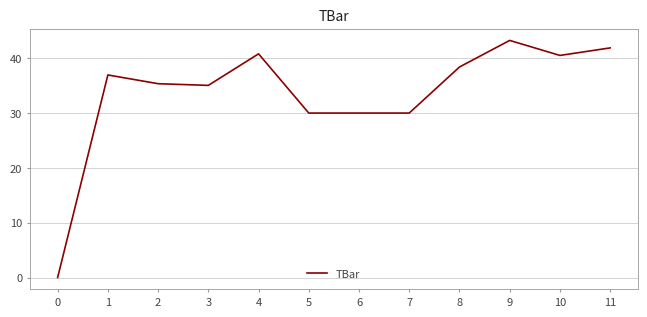

Count the number of data series in this chart.

1